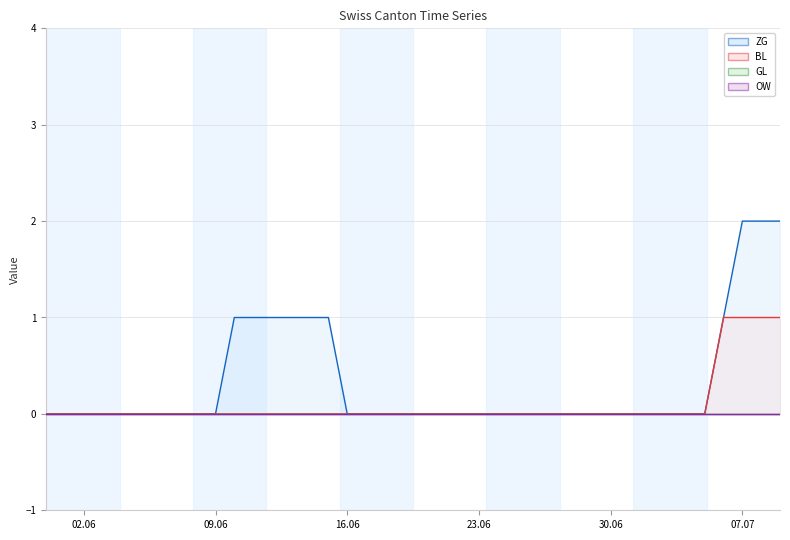

Reading right to left, transcribe all the data shown in this chart.

ZG: 2	2	2	1	0	0	0	0	0	0	0	0	0	0	0	0	0	0	0	0	0	0	0	0	1	1	1	1	1	1	0	0	0	0	0	0	0	0	0	0
BL: 1	1	1	1	0	0	0	0	0	0	0	0	0	0	0	0	0	0	0	0	0	0	0	0	0	0	0	0	0	0	0	0	0	0	0	0	0	0	0	0
GL: 0	0	0	0	0	0	0	0	0	0	0	0	0	0	0	0	0	0	0	0	0	0	0	0	0	0	0	0	0	0	0	0	0	0	0	0	0	0	0	0
OW: 0	0	0	0	0	0	0	0	0	0	0	0	0	0	0	0	0	0	0	0	0	0	0	0	0	0	0	0	0	0	0	0	0	0	0	0	0	0	0	0